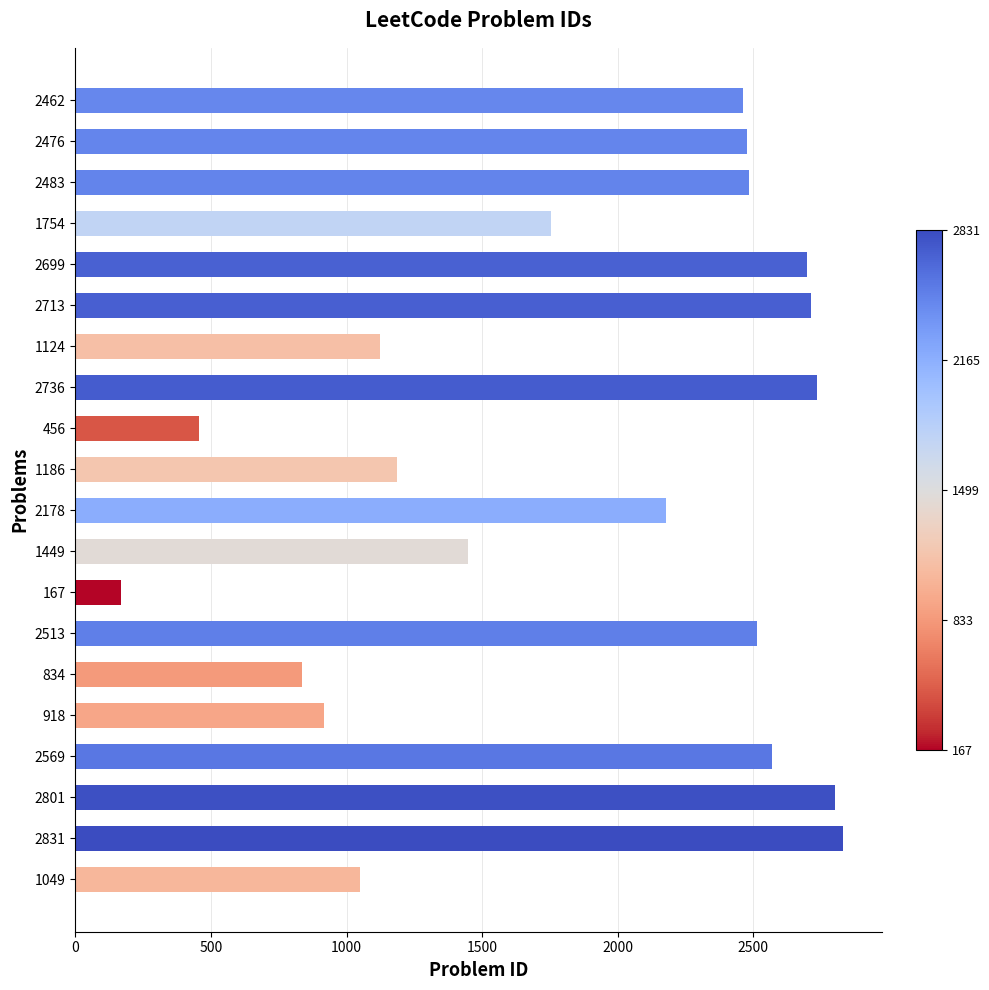

What is the difference between the second highest and second lowest values?

2345